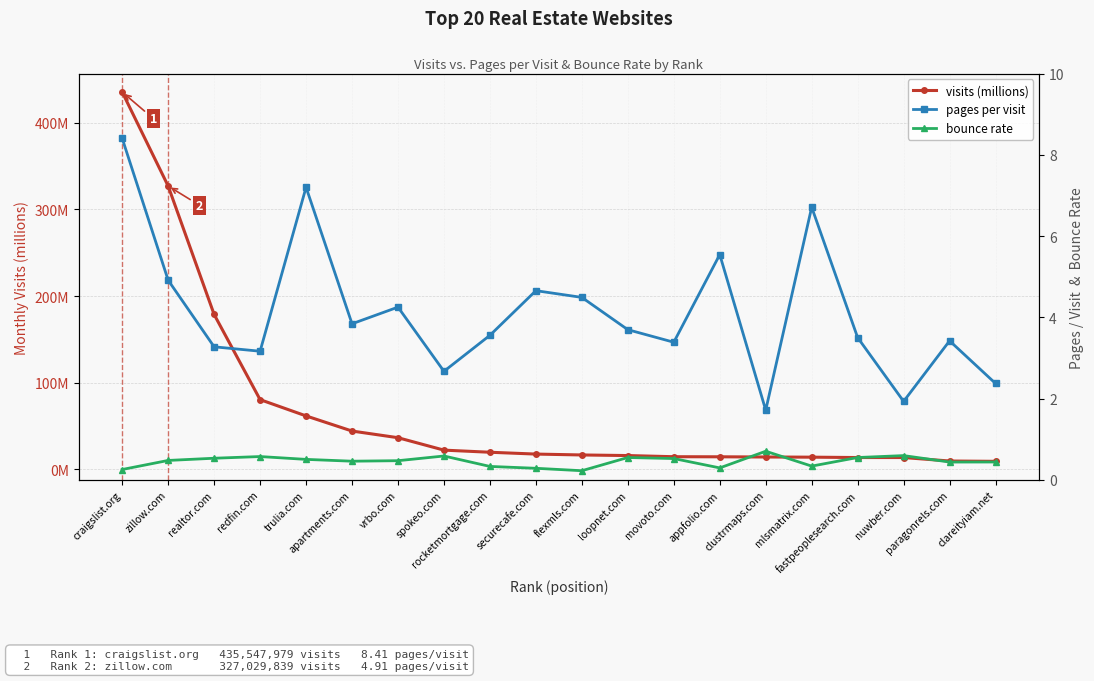

The value of visits (millions) at realtor.com is 252.2. True or false?

False